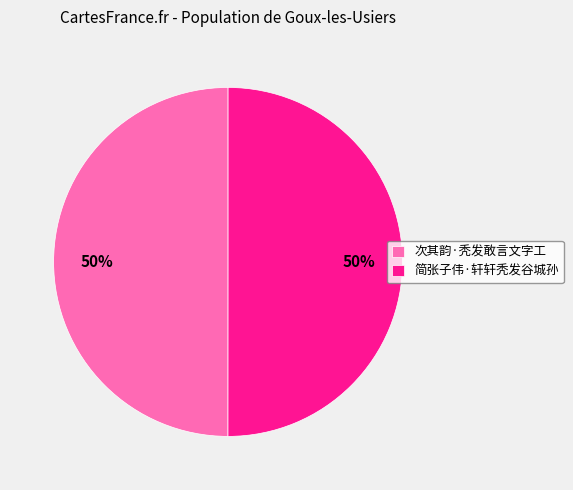

How many slices are in this pie chart?

2